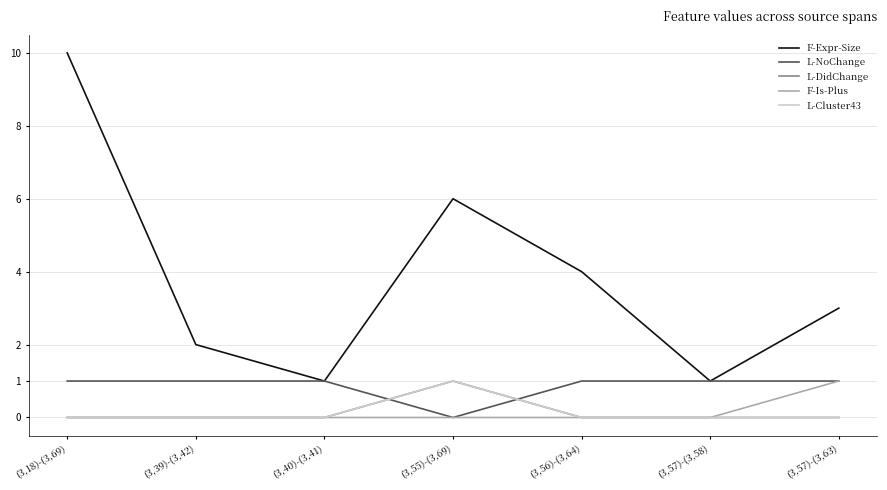

Count the L-NoChange values in the range 1 to 2.

6